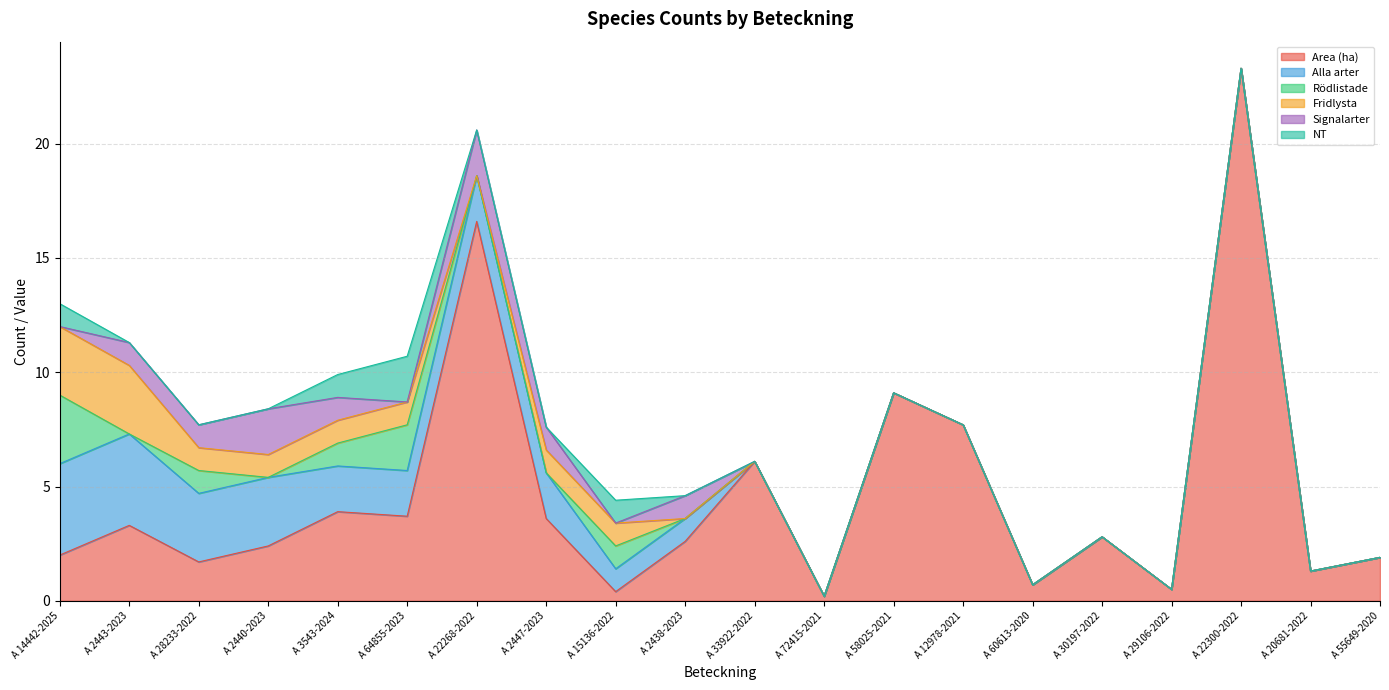

At which category does the chart reach its peak across all series?

A 22300-2022